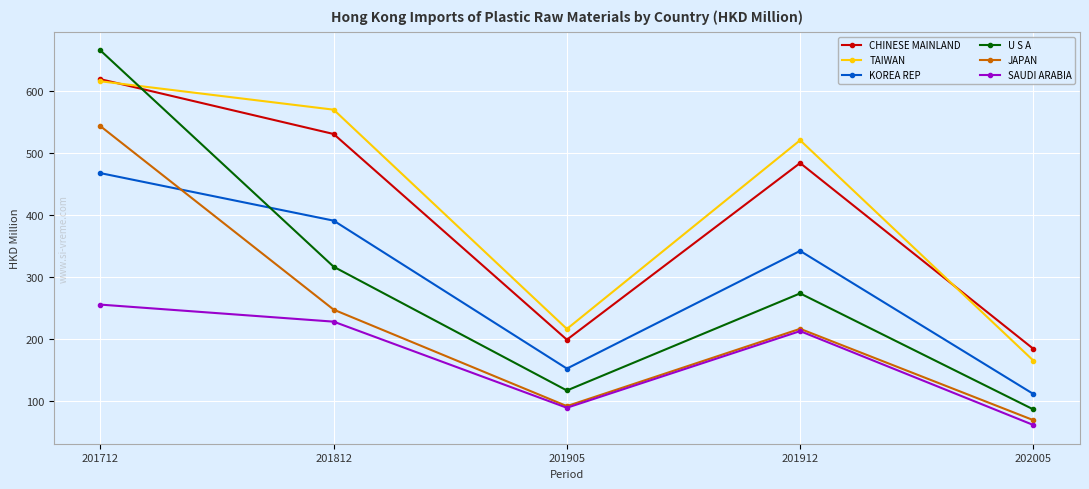

Reading left to right, what are all the values shown in this chart?

CHINESE MAINLAND: 619.8	531.1	198.4	484.2	183.7
TAIWAN: 616.4	570.5	215.8	521.1	164.6
KOREA REP: 467.9	391.0	151.7	342.1	110.7
U S A: 666.3	316.4	116.3	273.3	85.7
JAPAN: 543.8	247.0	91.0	216.0	68.3
SAUDI ARABIA: 255.2	227.6	88.3	212.3	60.5